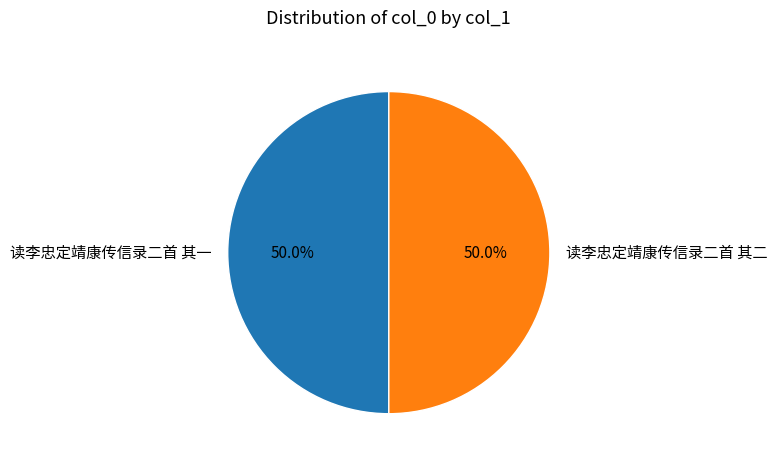

How many segments does this pie chart have?

2